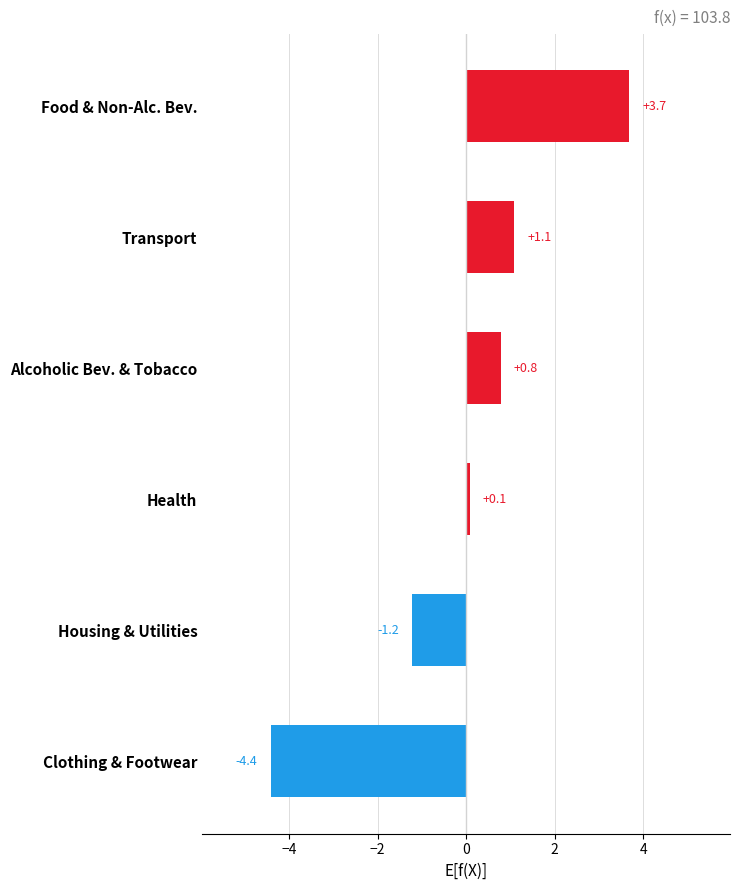

Reading top to bottom, transcribe all the data shown in this chart.

Food & Non-Alc. Bev.=3.7	Transport=1.1	Alcoholic Bev. & Tobacco=0.8	Health=0.1	Housing & Utilities=-1.2	Clothing & Footwear=-4.4